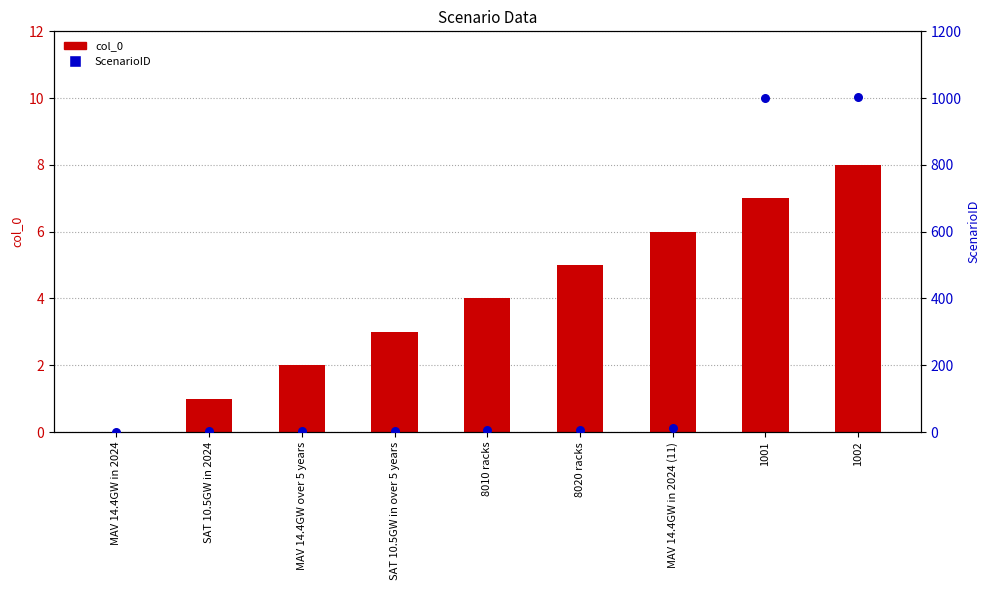

Which series contains the highest Y value?

ScenarioID